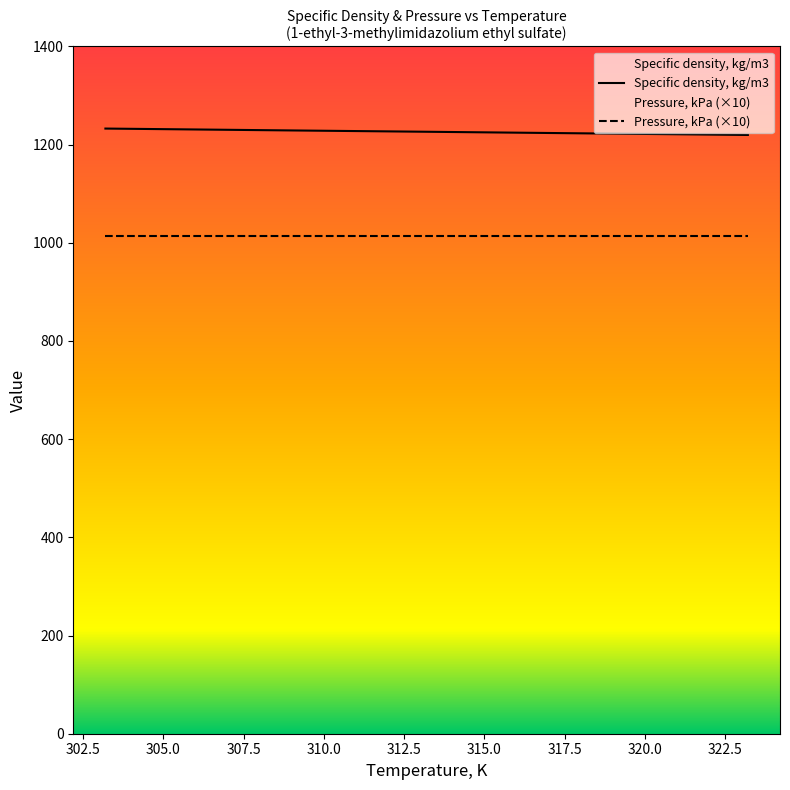

Count the number of data series in this chart.

2